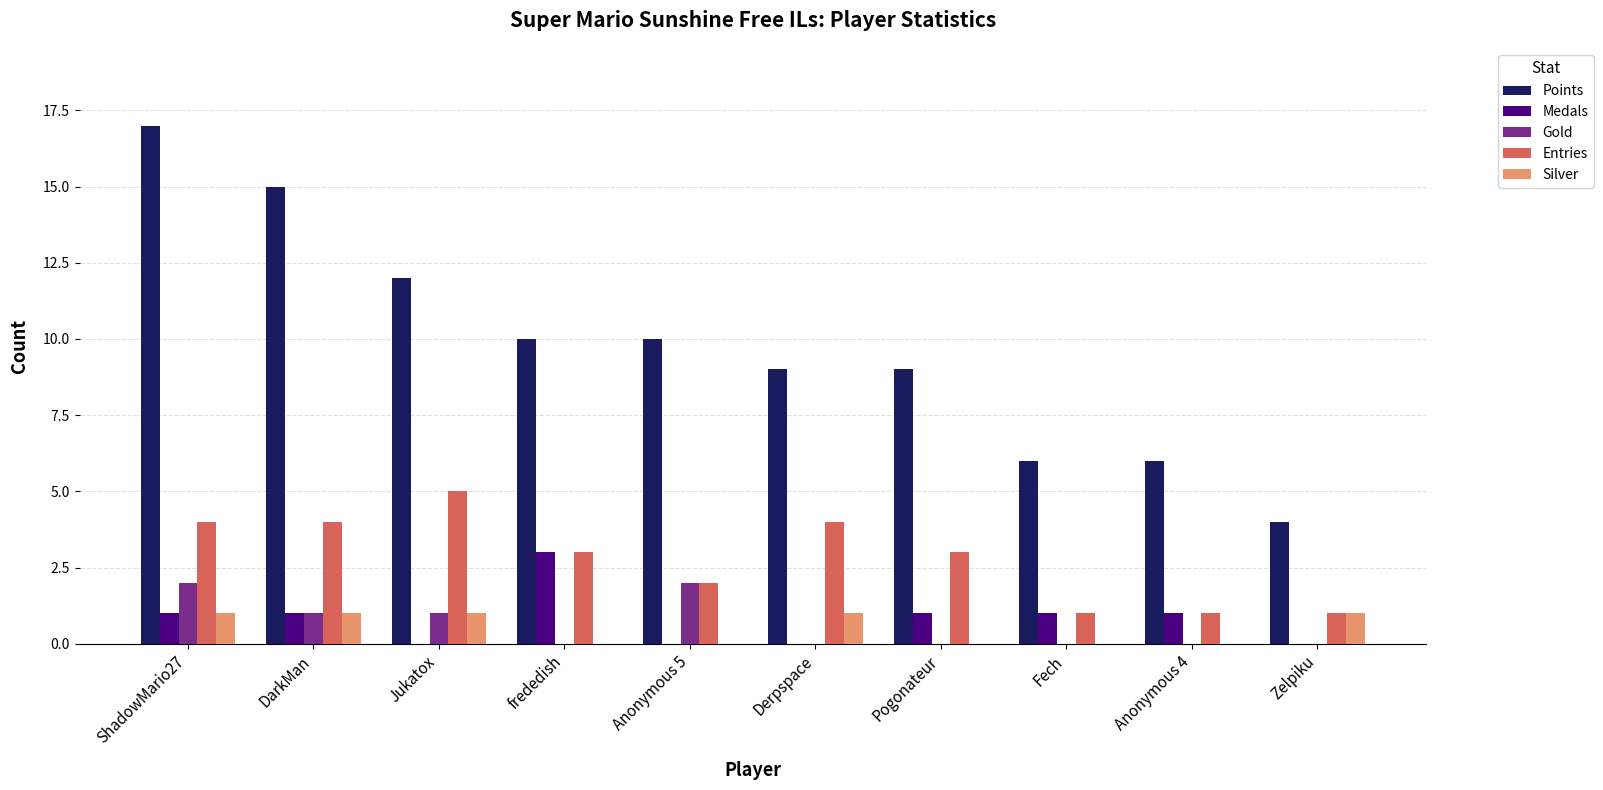

Count the number of data series in this chart.

5